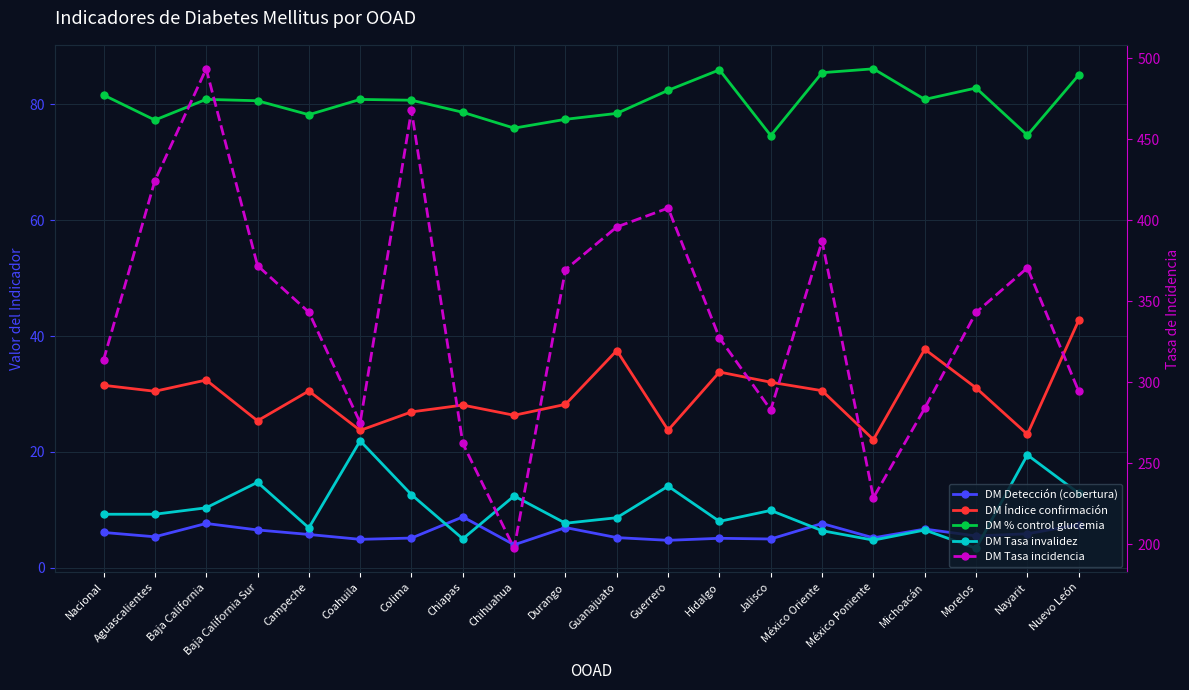

How many interior local valleys does the DM Tasa invalidez series have?

6